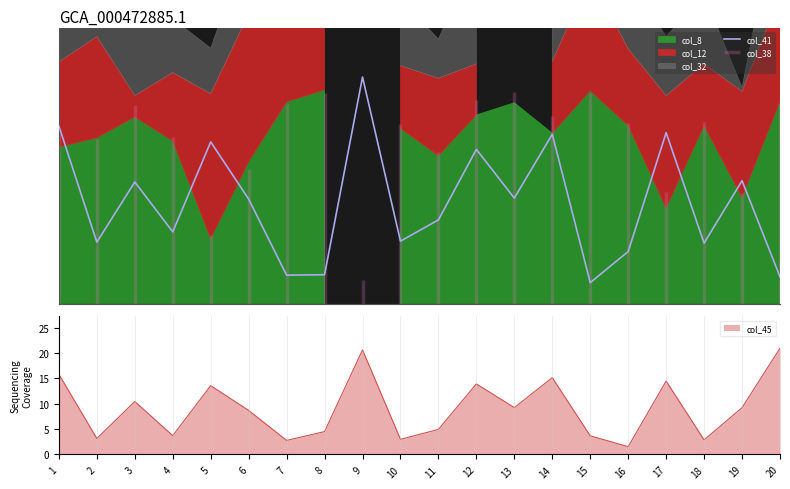

At which category does the chart reach its minimum across all series?

15